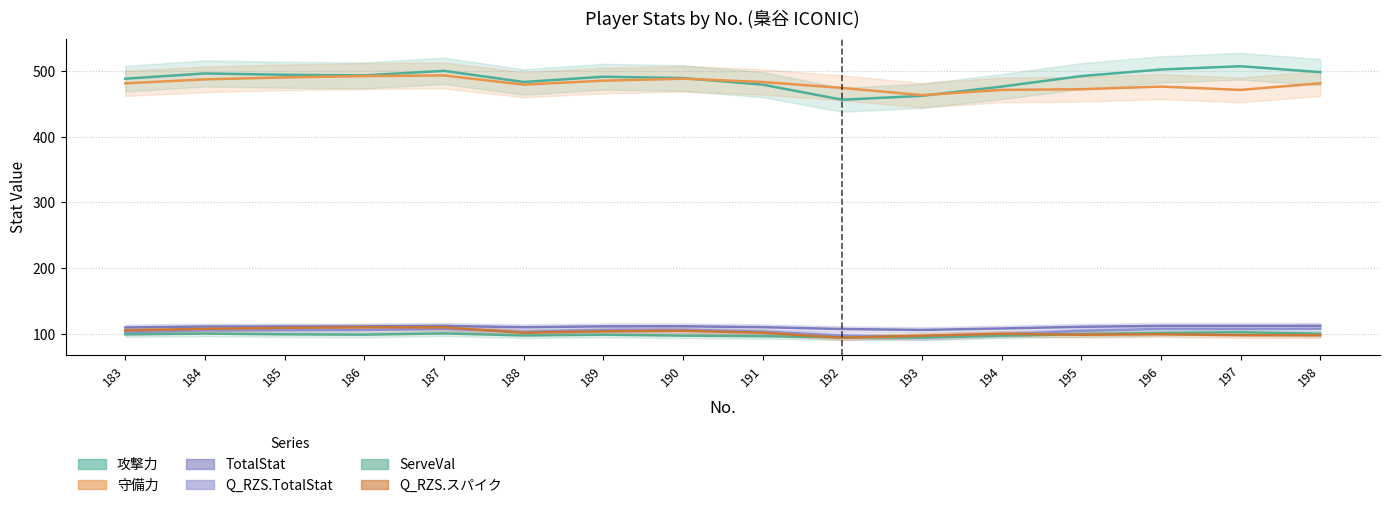

Between 191 and 183, which is larger?

183